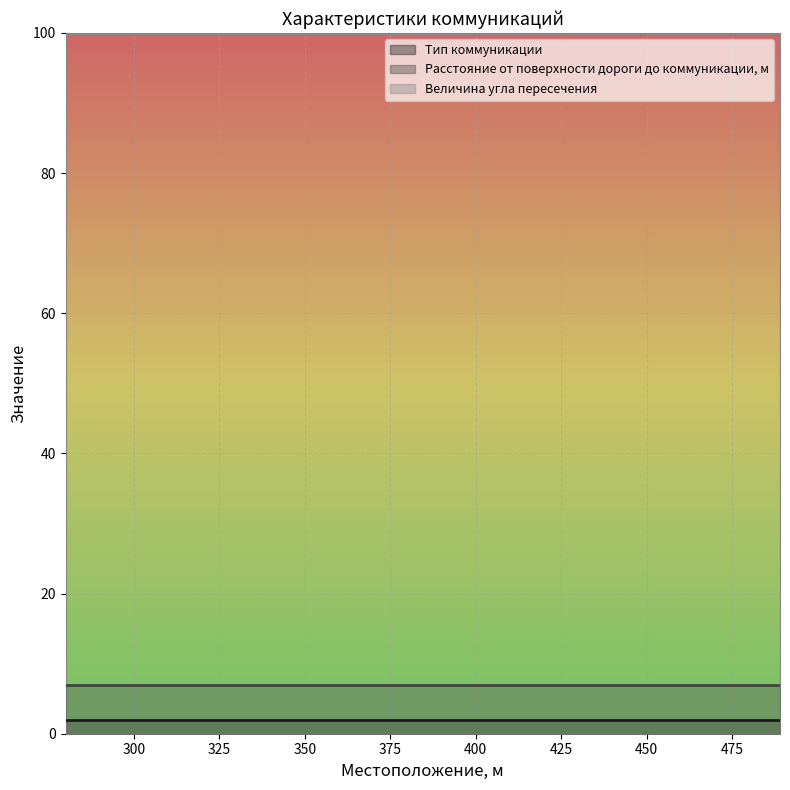

The value of Величина угла пересечения at 326 is 90. True or false?

True